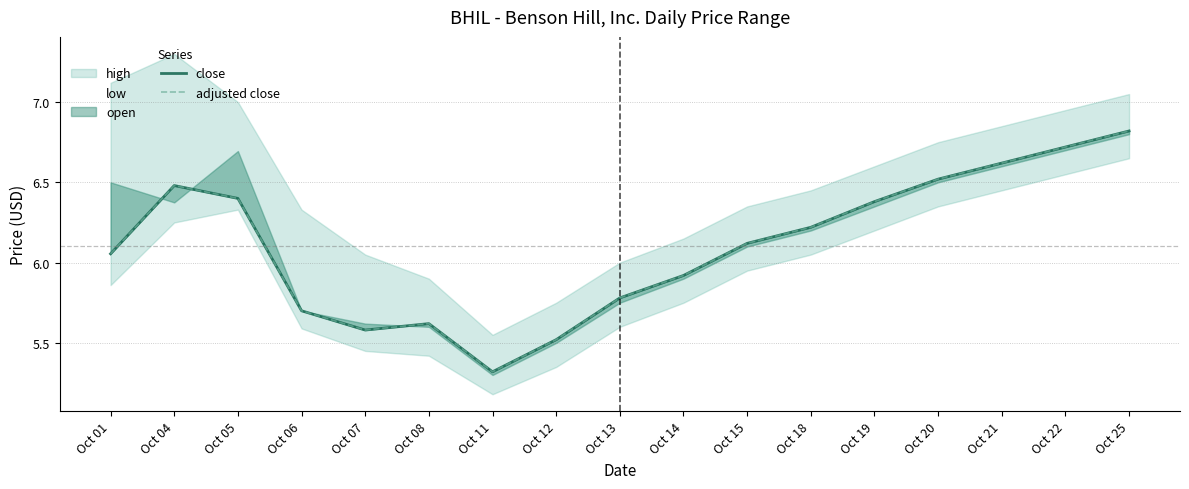

Where is the first local maximum for adjusted close?

Oct 04